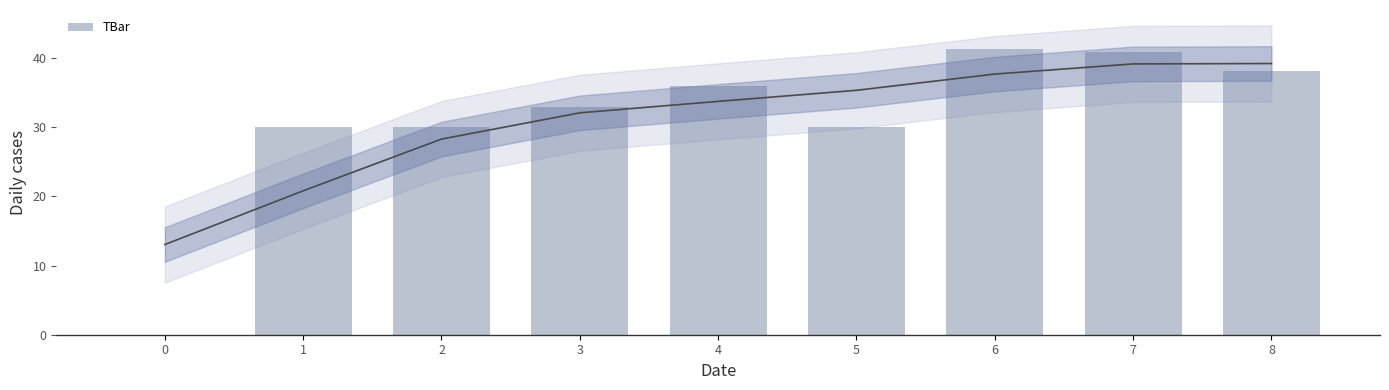

What is the change in value from 3 to 8?

+5.2